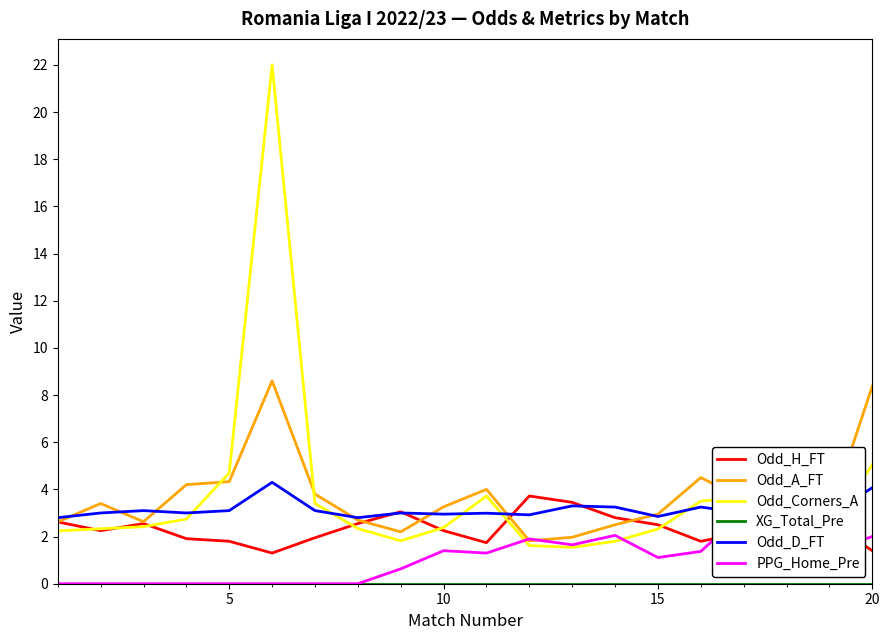

What are all the series names shown in the legend?

Odd_H_FT, Odd_A_FT, Odd_Corners_A, XG_Total_Pre, Odd_D_FT, PPG_Home_Pre